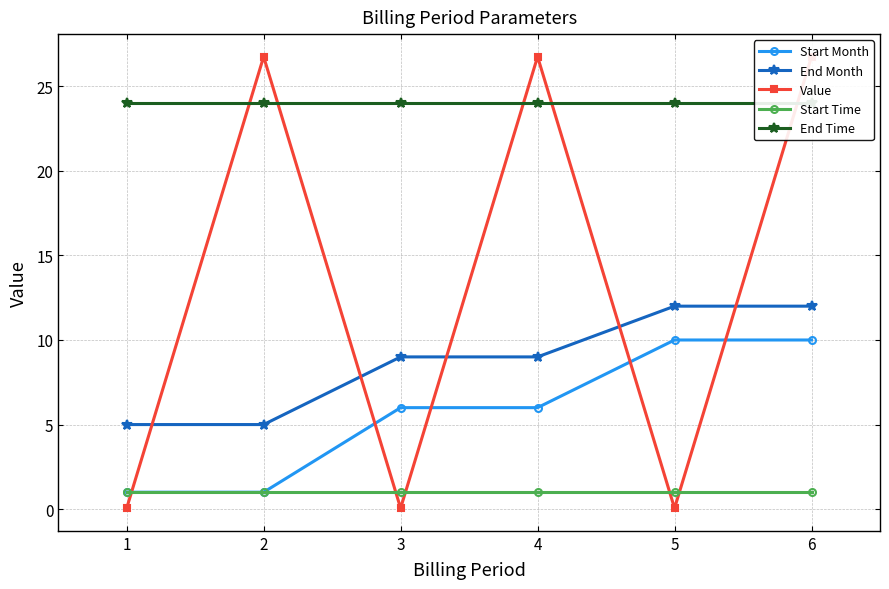

Which series has the largest total across all categories?

End Time